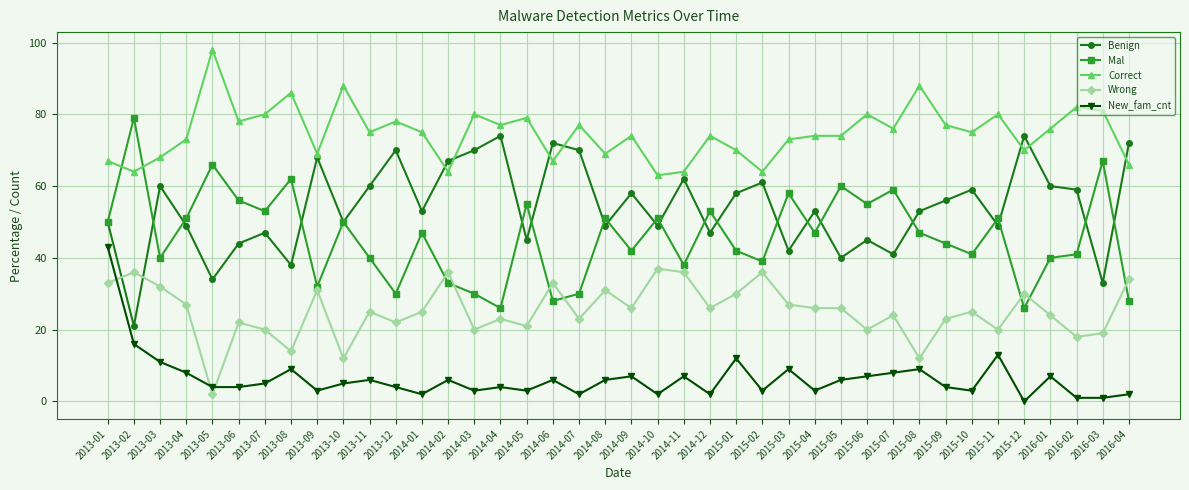

Rank the series by their maximum value, from highest to lowest.

Correct, Mal, Benign, New_fam_cnt, Wrong